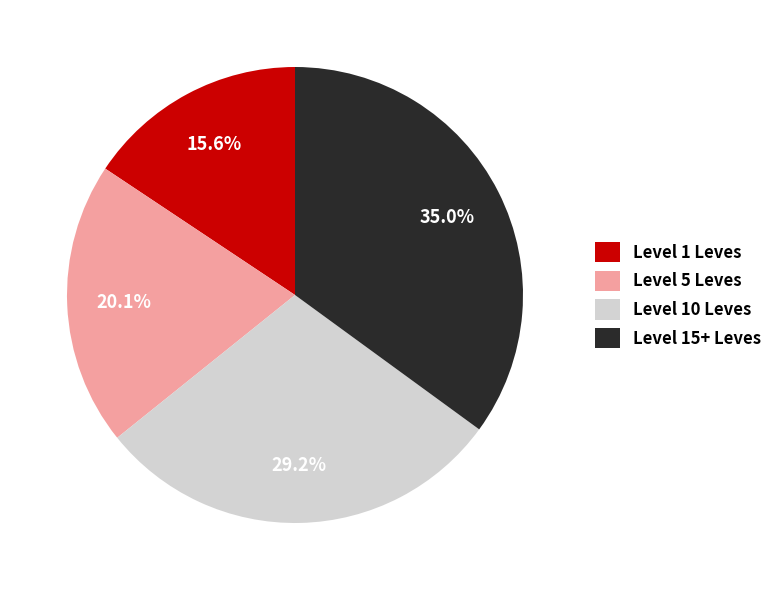

Rank the categories by value from lowest to highest.

Level 1 Leves, Level 5 Leves, Level 10 Leves, Level 15+ Leves